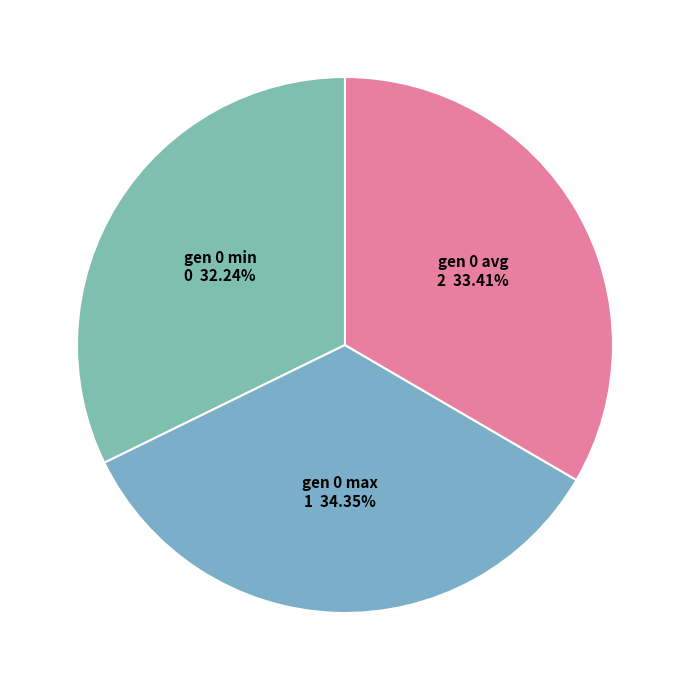

Which slice is the largest?

gen 0 max